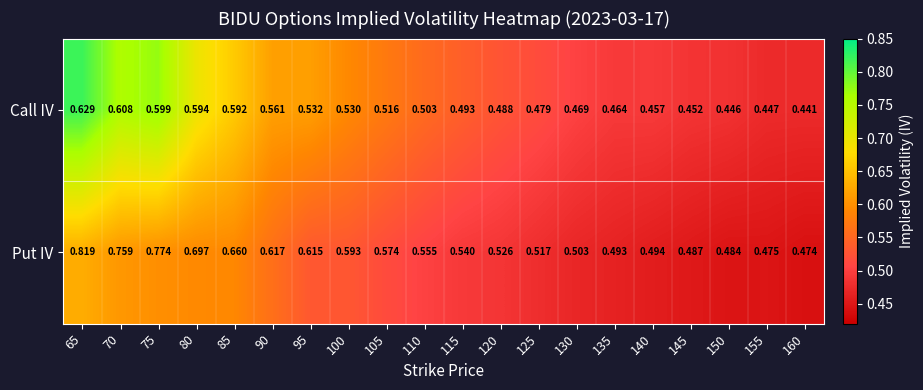

Which series has the widest spread of values?

Put IV